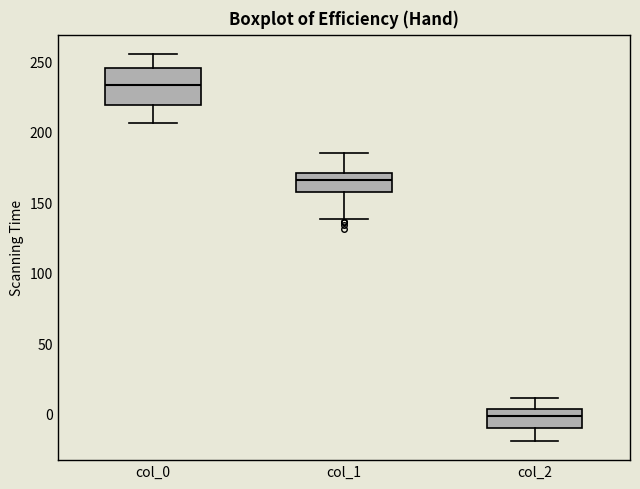

Where does the lower whisker of the box for col_2 end on the y-axis? The values are not printed on the chart, so give them approximately, as read against the axis.

-20